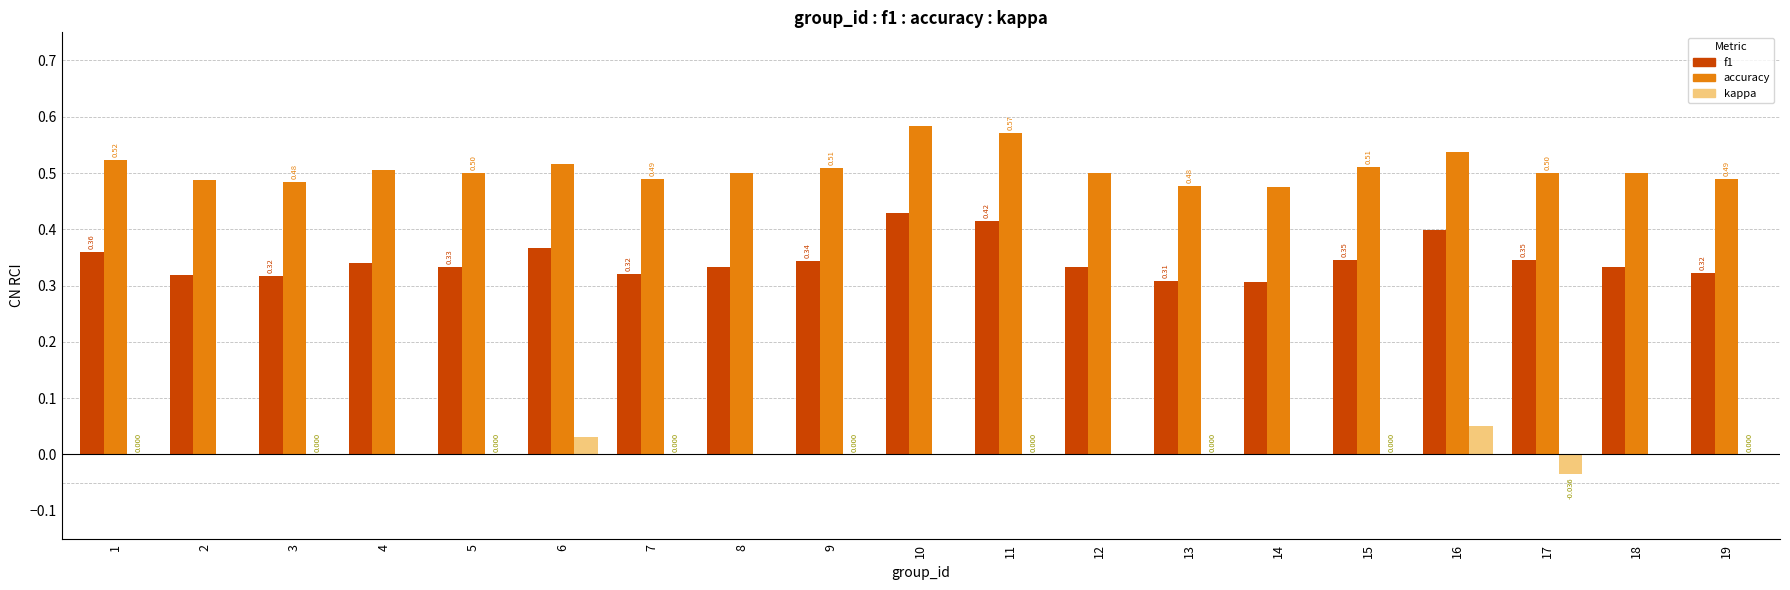

Is the value of accuracy at 4 greater than the value of kappa at 13?

Yes